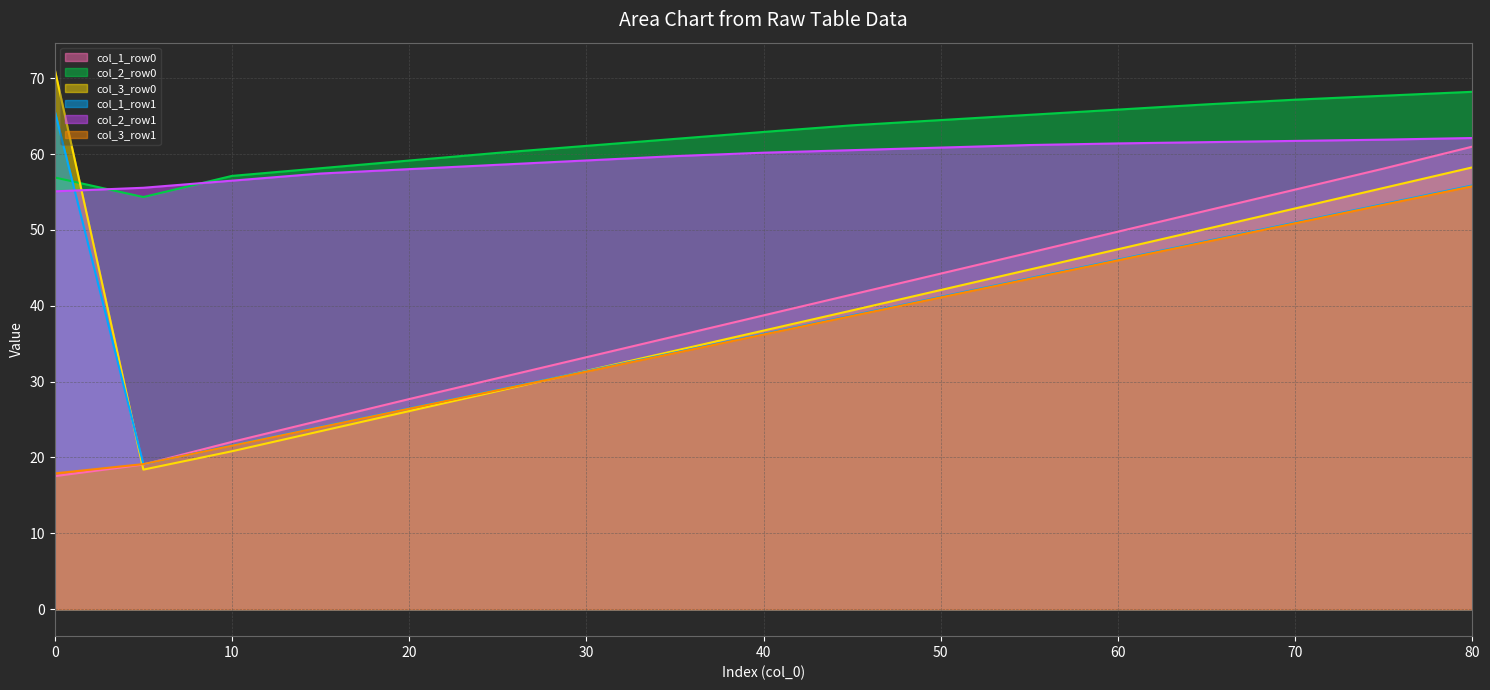

What is the total value across all series at 70?

338.9